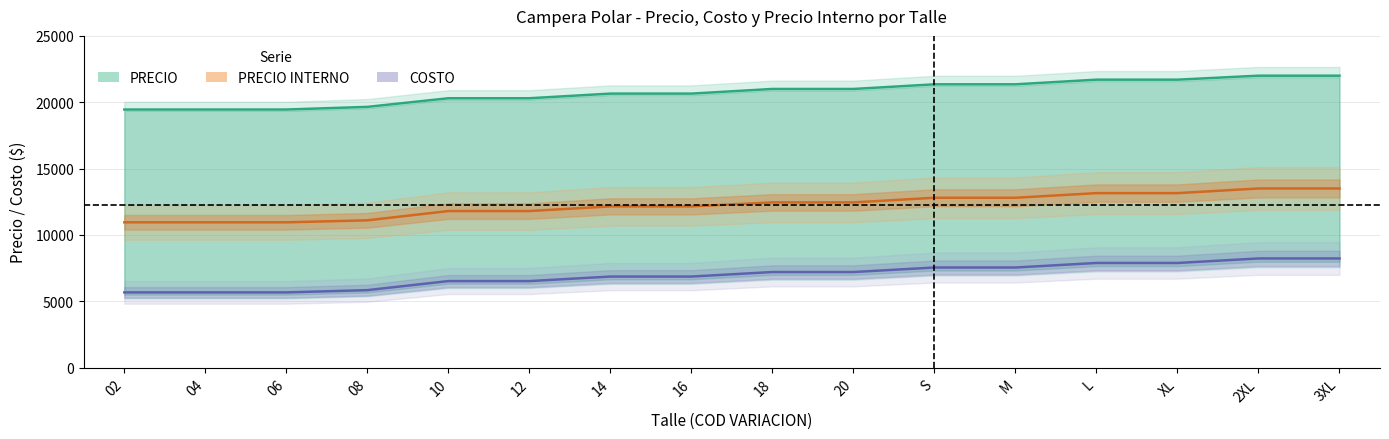

Reading right to left, transcribe all the data shown in this chart.

PRECIO: 22000.0	22000.0	21700.0	21700.0	21350.0	21350.0	21000.0	21000.0	20650.0	20650.0	20300.0	20300.0	19650.0	19450.0	19450.0	19450.0
PRECIO INTERNO: 13500.0	13500.0	13150.0	13150.0	12800.0	12800.0	12450.0	12450.0	12150.0	12150.0	11800.0	11800.0	11100.0	10950.0	10950.0	10950.0
COSTO: 8226.4	8226.4	7885.2	7885.2	7544.1	7544.1	7202.9	7202.9	6861.8	6861.8	6520.6	6520.6	5838.3	5667.8	5667.8	5667.8